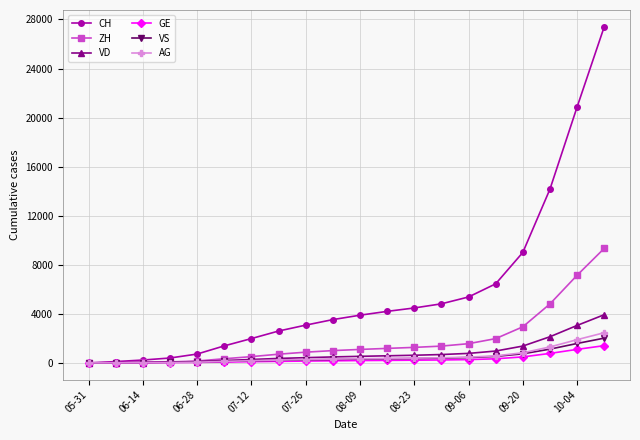

At how many categories does at least one series exceed 9317?

3